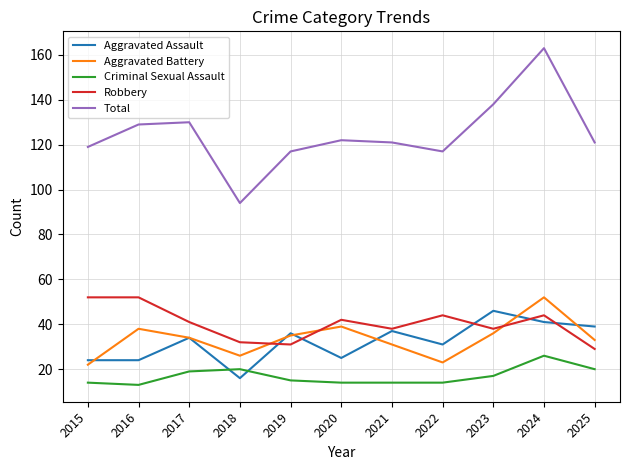

What is the spread (max minus min) of values at 2024?

137